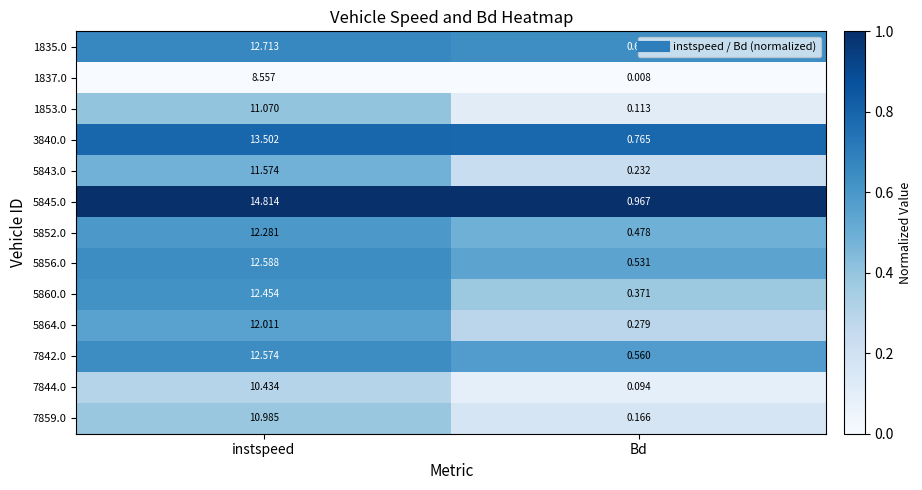

What is the total value across all series at Bd?

5.2